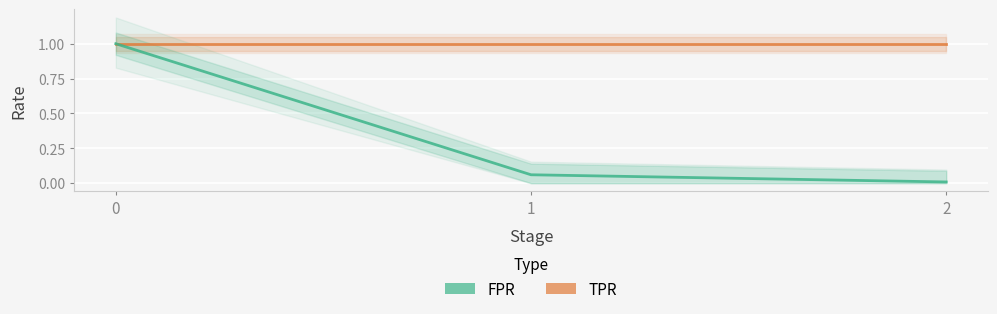

The value of FPR at 0 is 1.0. True or false?

True